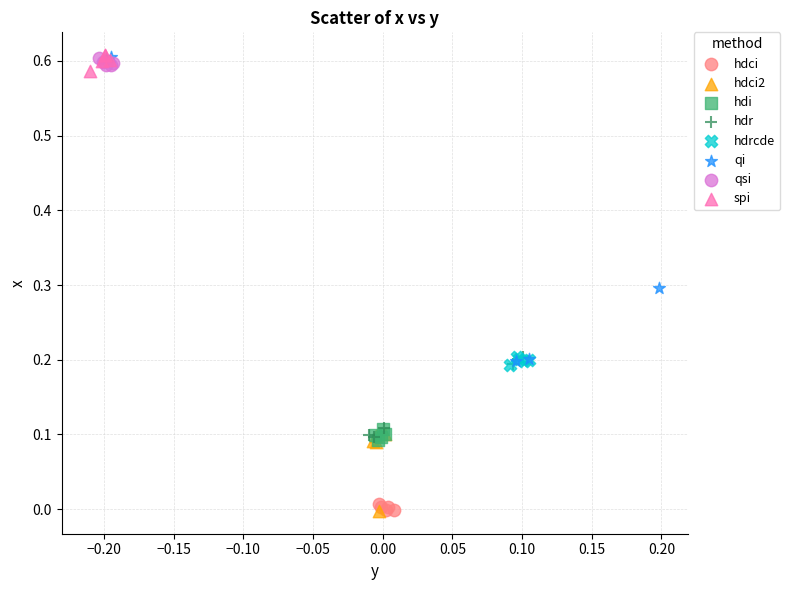

Which series has the largest Y range (max minus min)?

qi